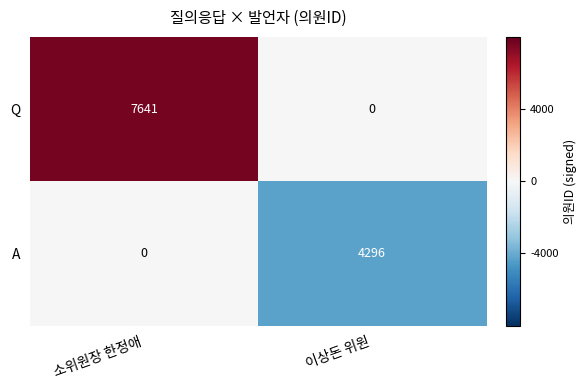

What is the difference between the Q values at 이상돈 위원 and 소위원장 한정애?

7641